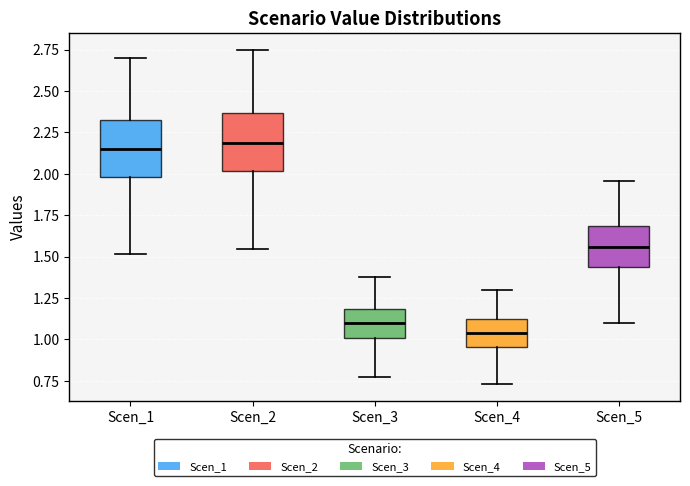

Where does the median line of the box for Scen_3 sit on the y-axis? The values are not printed on the chart, so give them approximately, as read against the axis.

1.10